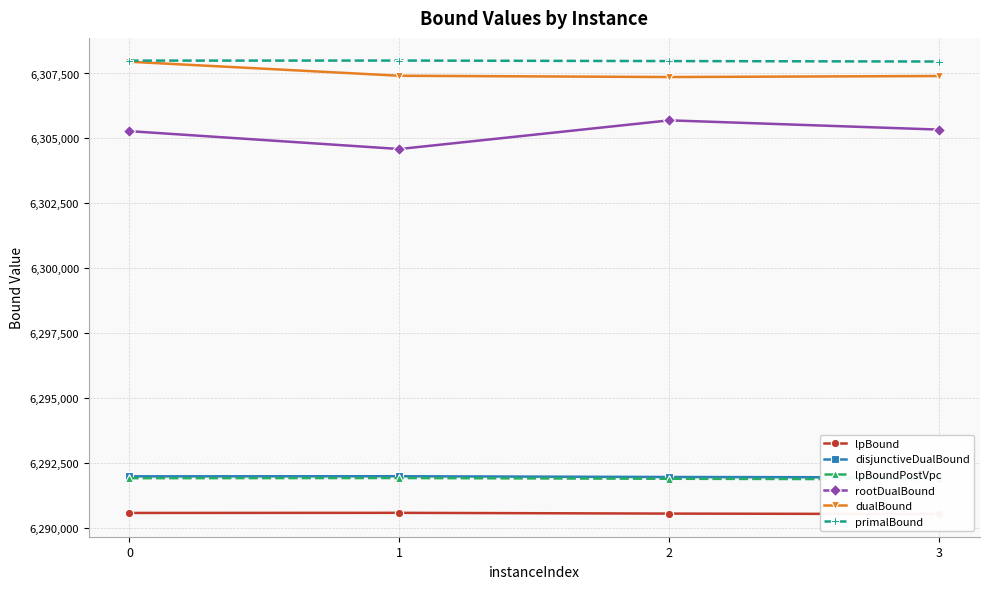

What is the sum of all rootDualBound values?

25220906.2